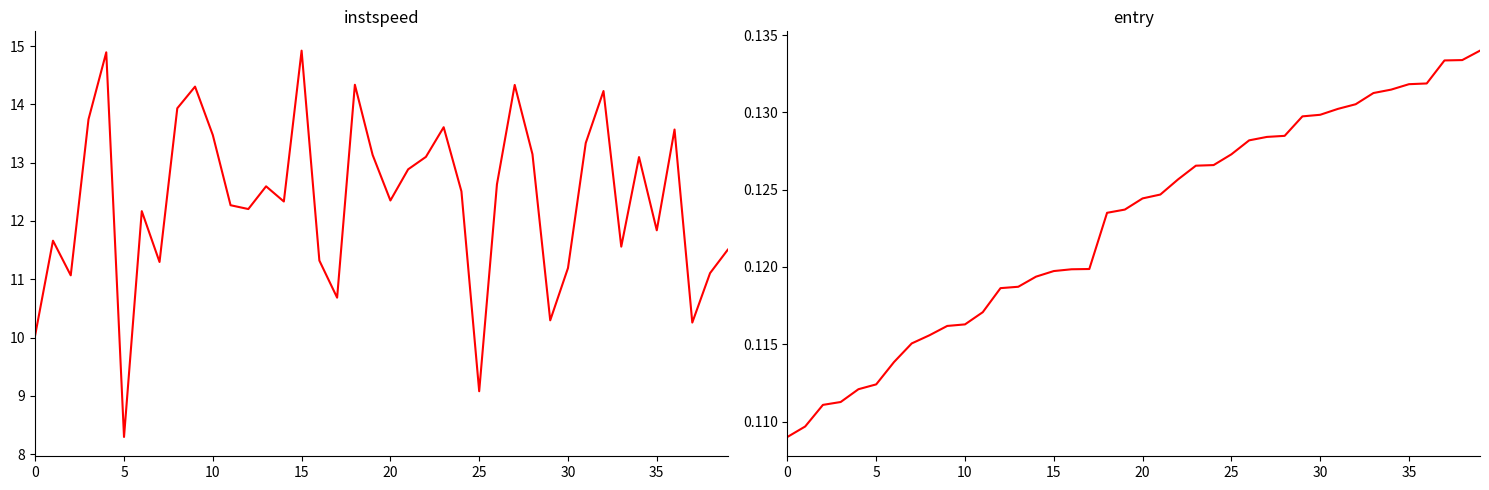

Reading left to right, list all the values displayed in this chart.

instspeed: 10.0	11.7	11.1	13.7	14.9	8.3	12.2	11.3	13.9	14.3	13.5	12.3	12.2	12.6	12.3	14.9	11.3	10.7	14.3	13.1	12.4	12.9	13.1	13.6	12.5	9.1	12.6	14.3	13.1	10.3	11.2	13.3	14.2	11.6	13.1	11.8	13.6	10.3	11.1	11.5
entry (normalized): 0.1	0.1	0.1	0.1	0.1	0.1	0.1	0.1	0.1	0.1	0.1	0.1	0.1	0.1	0.1	0.1	0.1	0.1	0.1	0.1	0.1	0.1	0.1	0.1	0.1	0.1	0.1	0.1	0.1	0.1	0.1	0.1	0.1	0.1	0.1	0.1	0.1	0.1	0.1	0.1